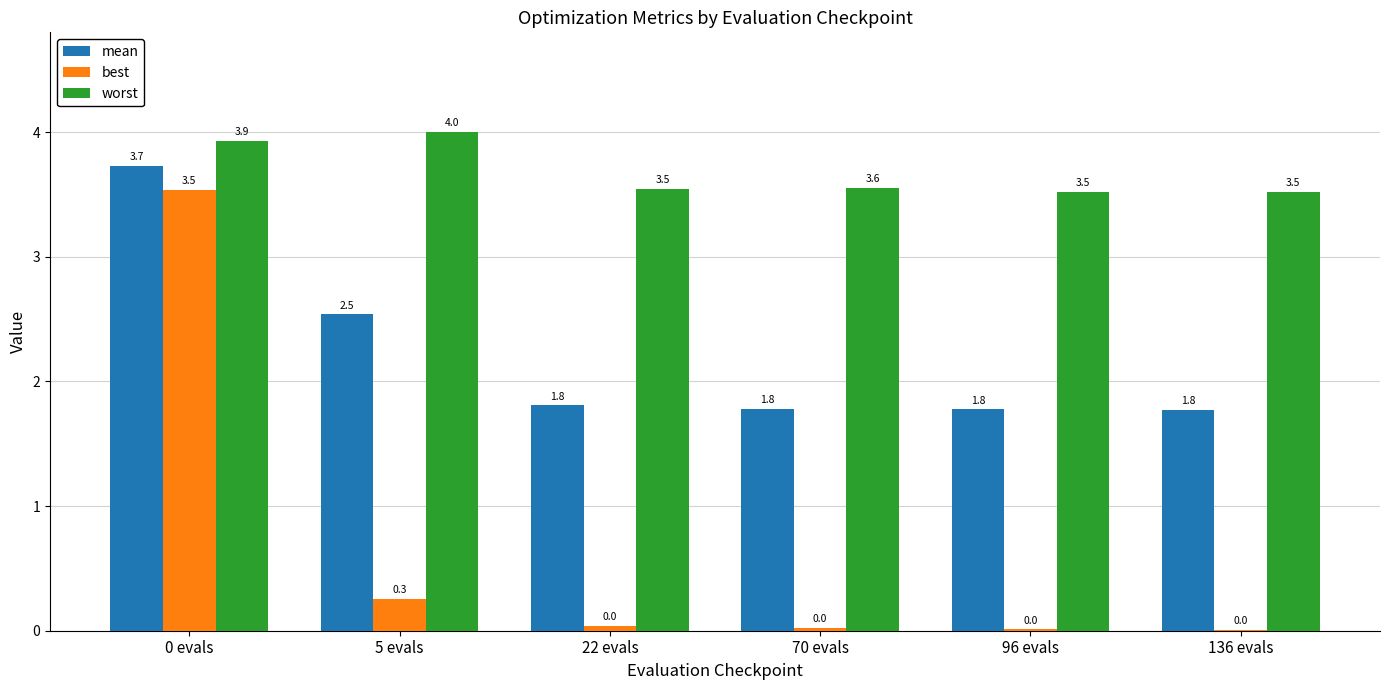

At which category does the chart reach its peak across all series?

5 evals